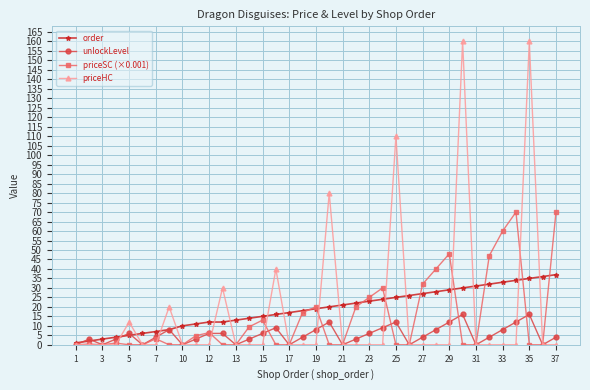

List the series in order of their peak value, lowest first.

unlockLevel, order, priceSC (×0.001), priceHC